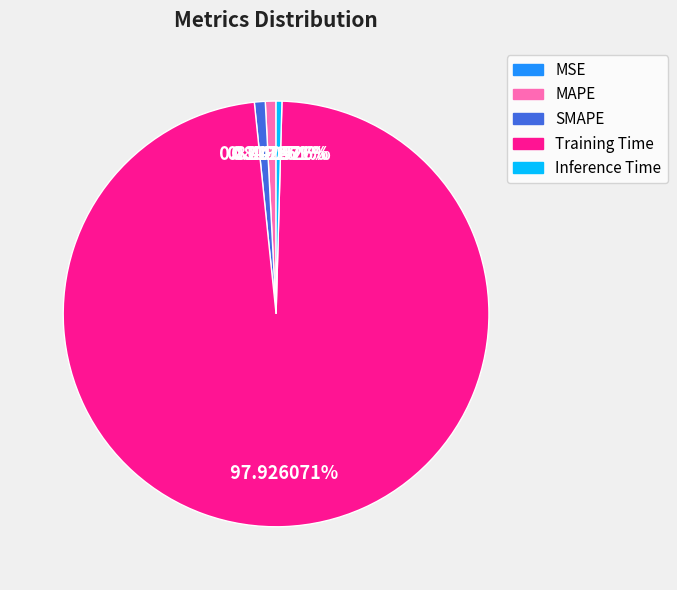

Do Inference Time and SMAPE together represent more than half of the pie?

No